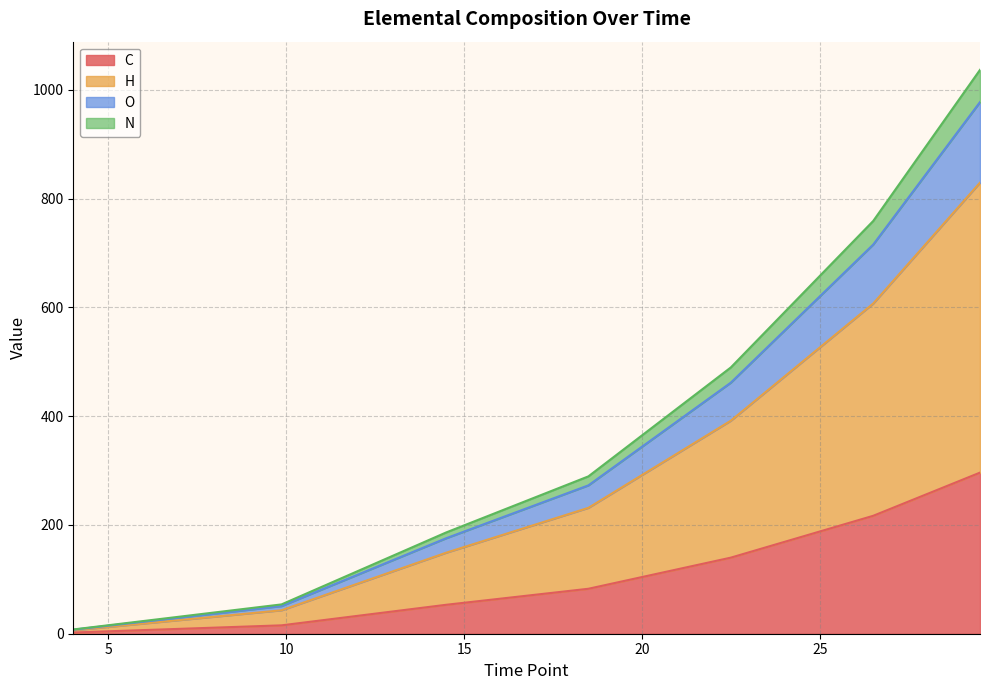

True or false: N and C intersect in this chart.

False